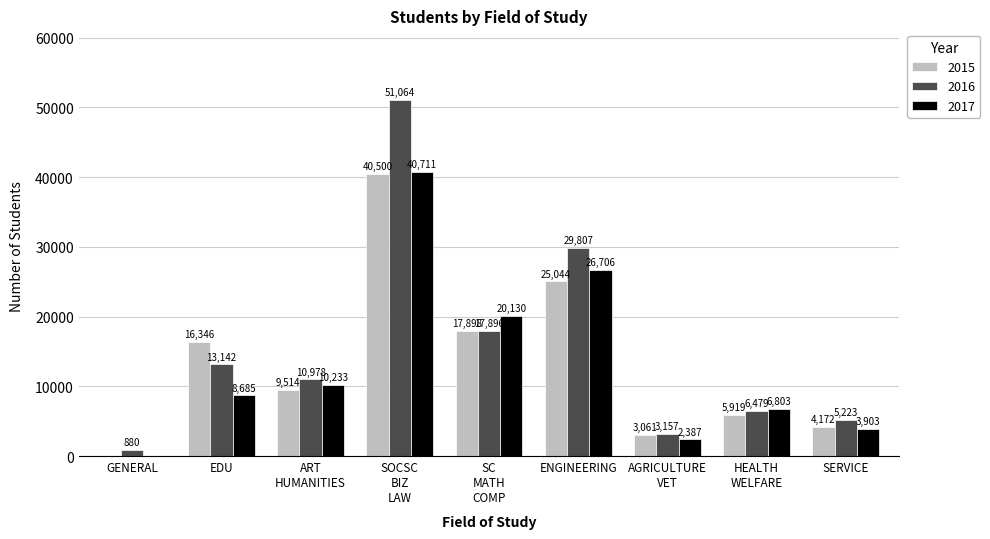

The value of 2016 at ENGINEERING is 13471. True or false?

False